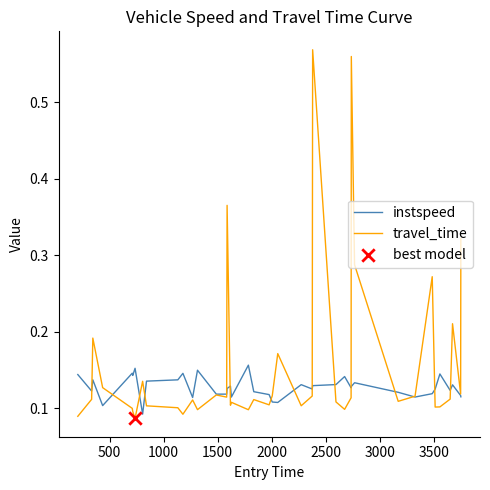

Which series has the largest total across all categories?

travel_time